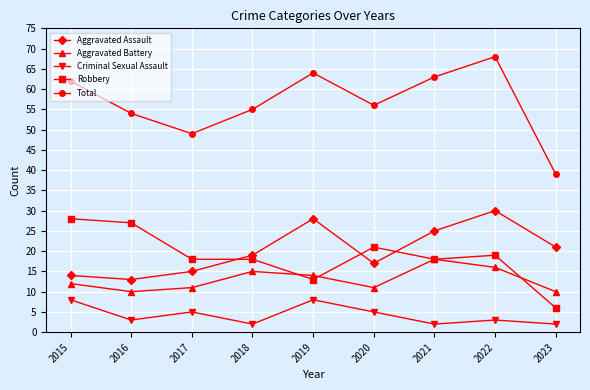

Is this an area chart (filled region under the line)?

No